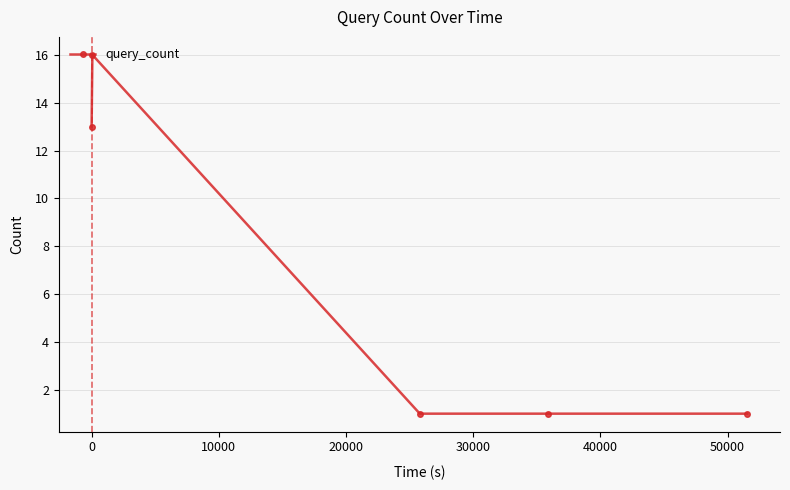

What is the maximum value shown in the chart?

16